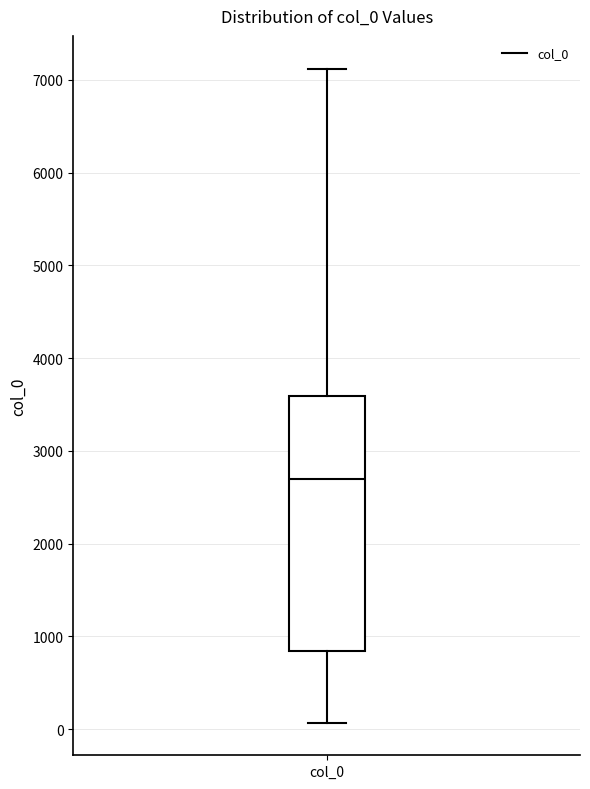

Transcribe this box plot: give where the median line is, the range the box spans, and where the two whiskers end, as read against the y-axis. The values are not printed on the chart, so give them approximately, as read against the axis.

median 2700, box 800 to 3600, whiskers 100 to 7100